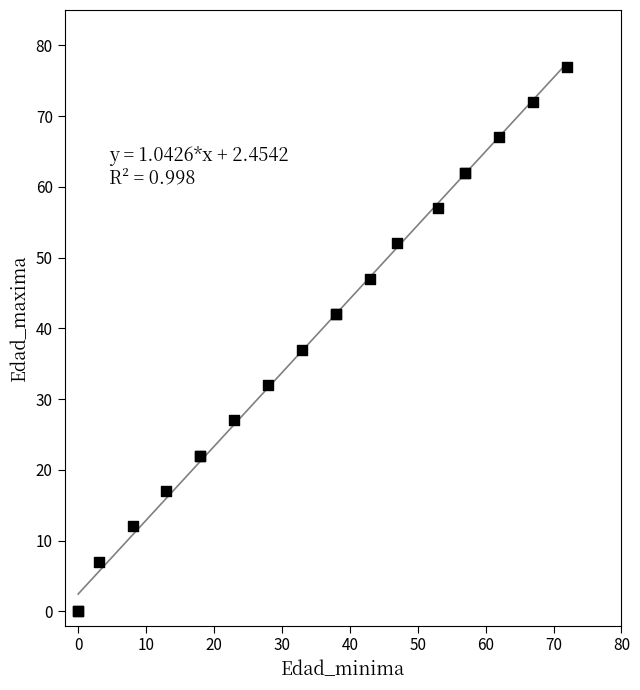

What Y value in the scatter plot is closest to 38?

37